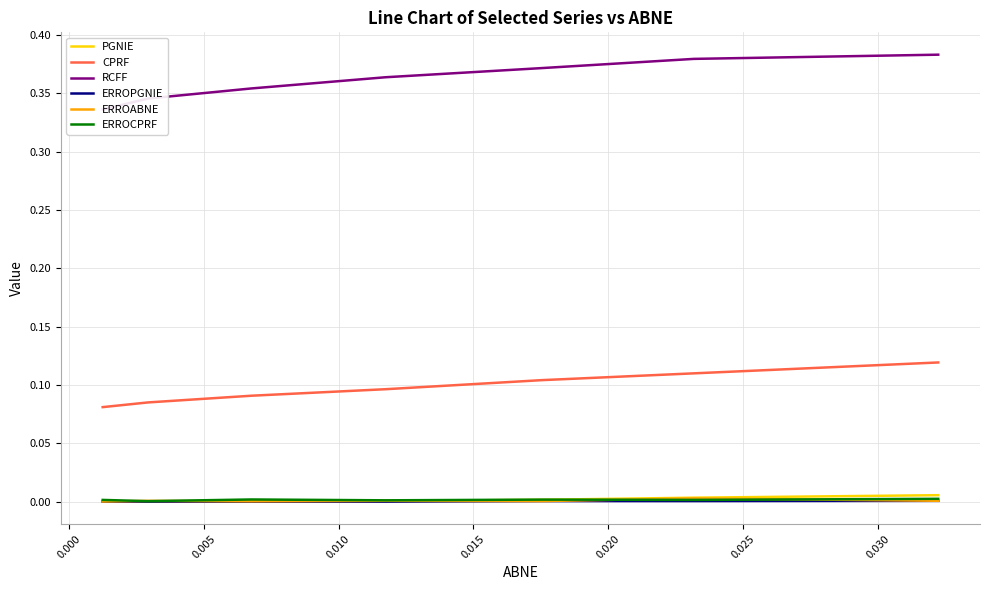

True or false: ERROABNE and CPRF cross at least once.

False